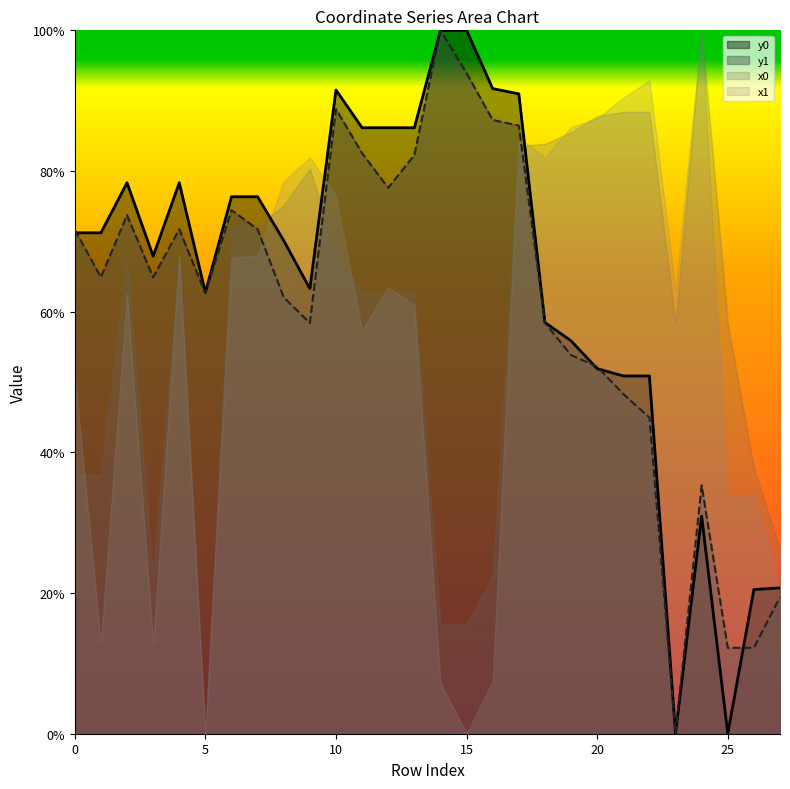

True or false: y0 has a value of 71.2 at 1.

True